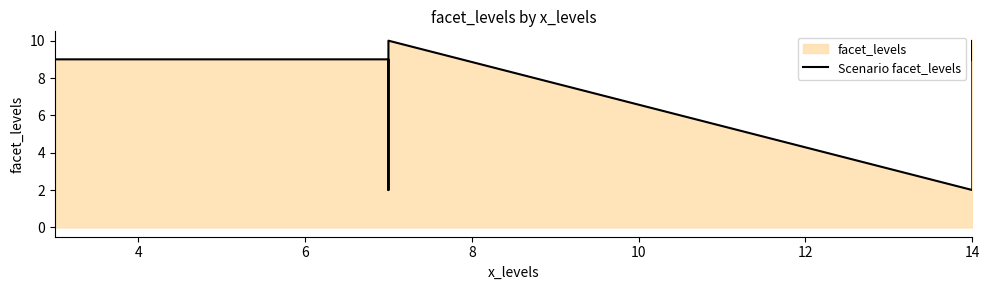

What is the approximate value at 14?

10